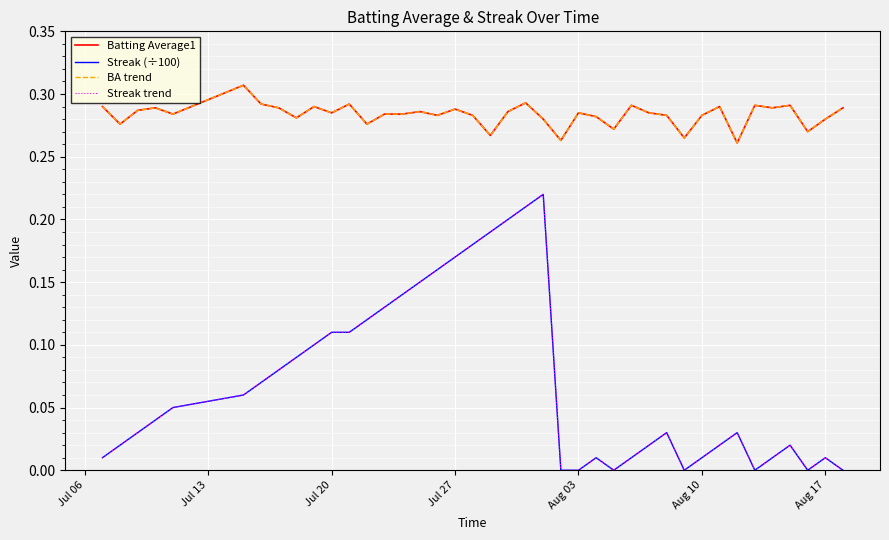

Does the chart have visible grid lines?

Yes